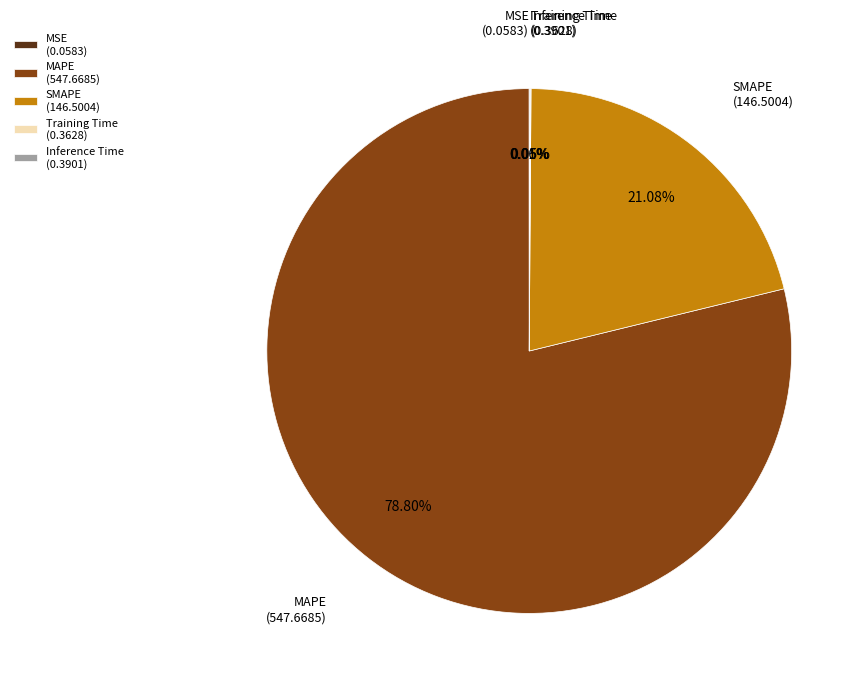

Combined, do MAPE (547.6685) and SMAPE (146.5004) account for over 50%?

Yes